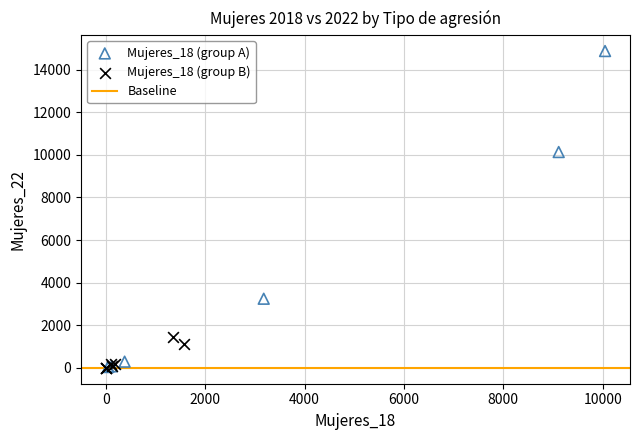

Which series reaches the maximum Y coordinate?

Mujeres_18 (group A)